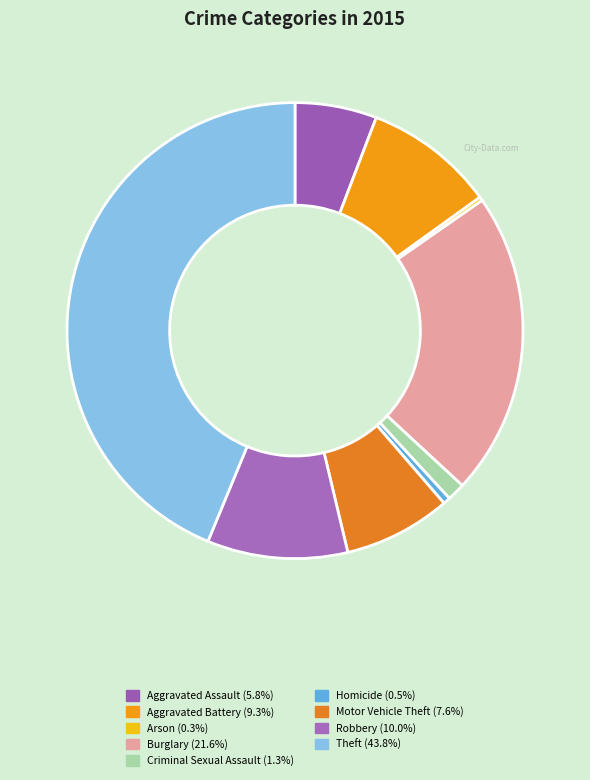

Approximately how many times larger is the value at Criminal Sexual Assault compared to Aggravated Assault?

0.2